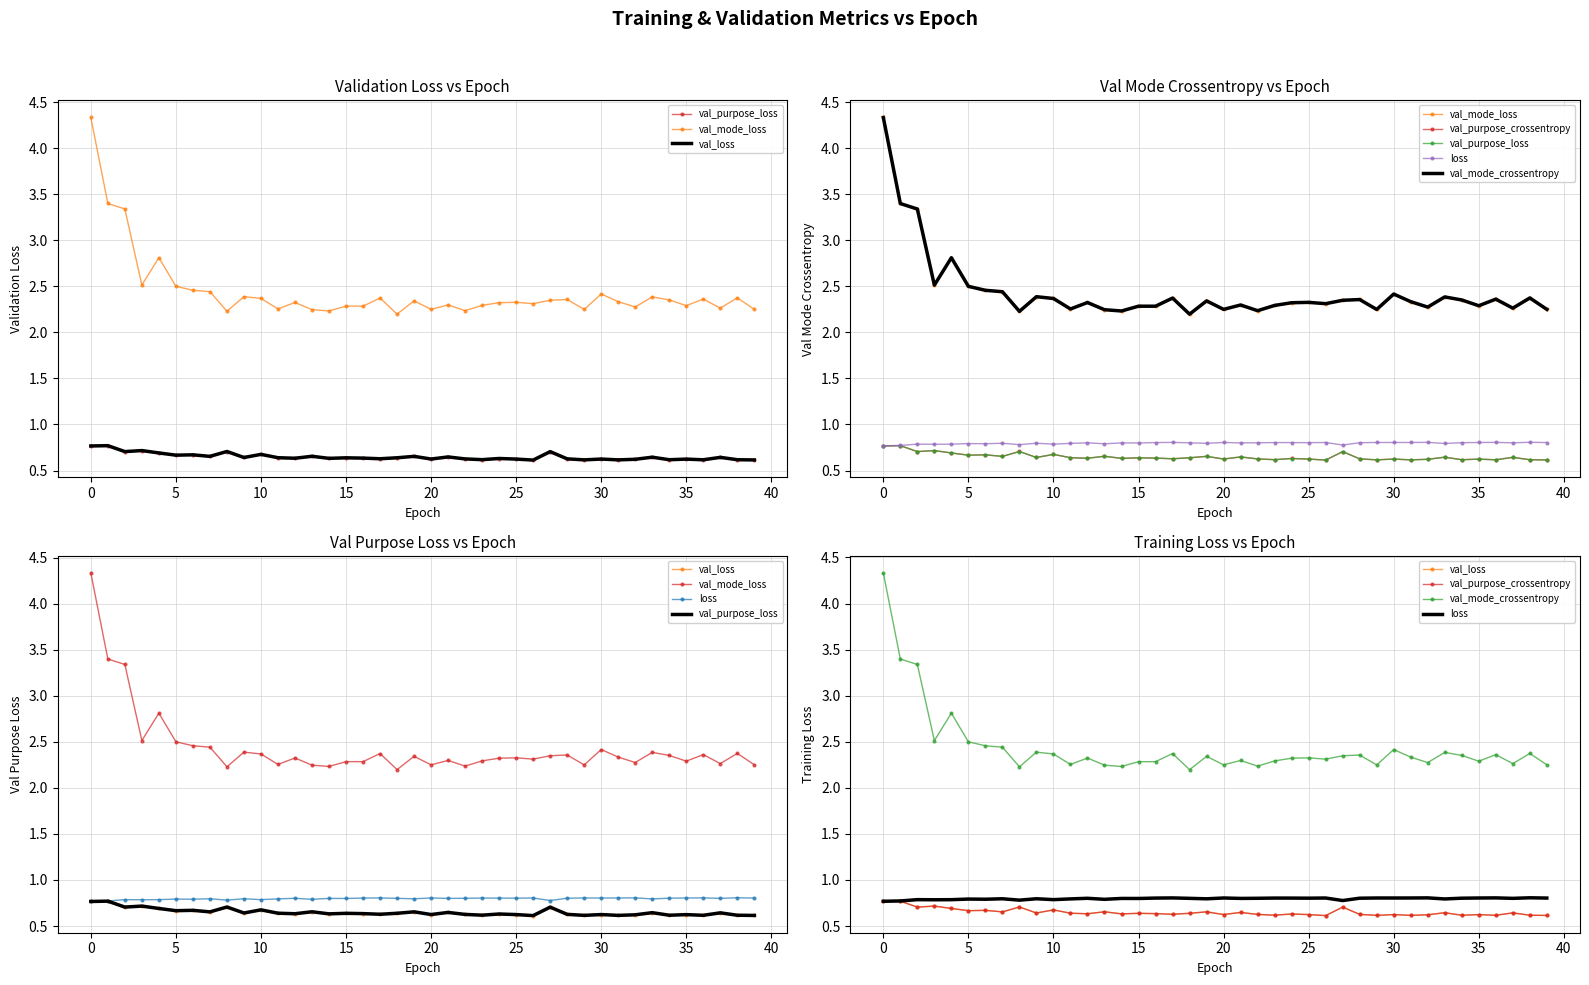

What is the total value across all series at 22?

7.2